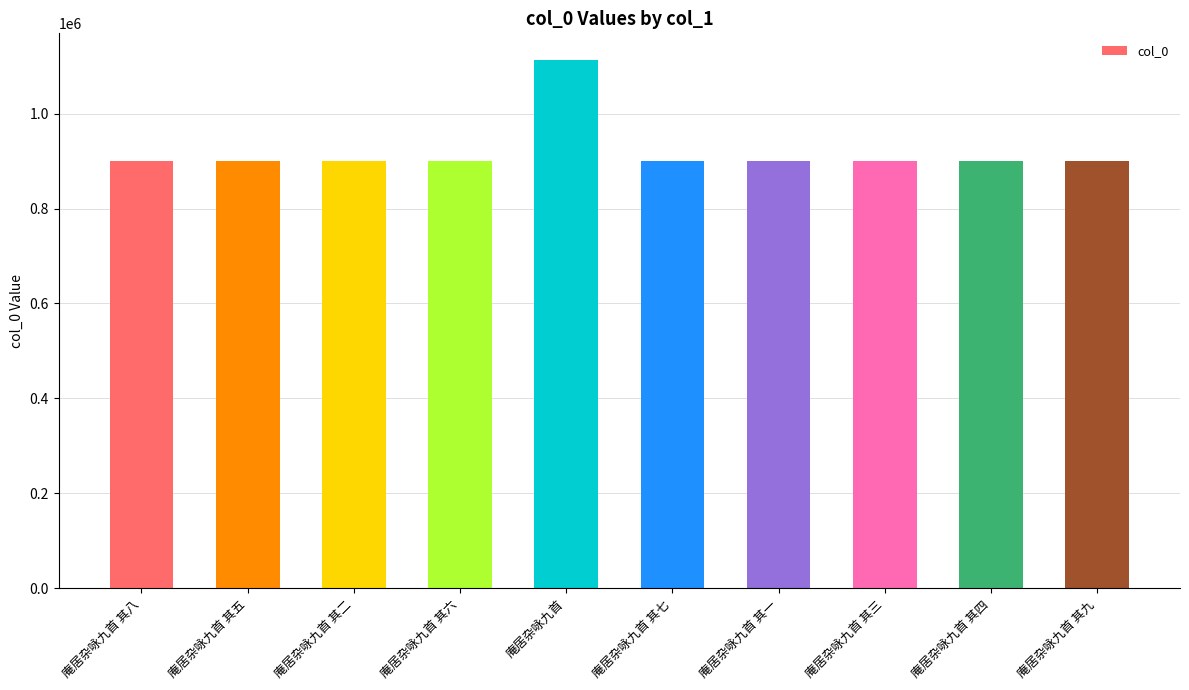

How many categories are shown in the chart?

10